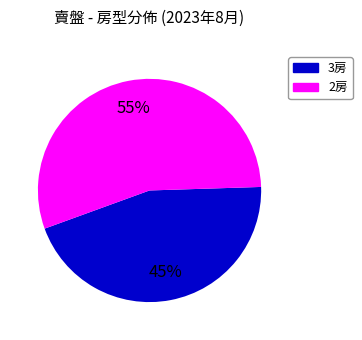

The 2房 slice represents 55% of the pie. True or false?

True